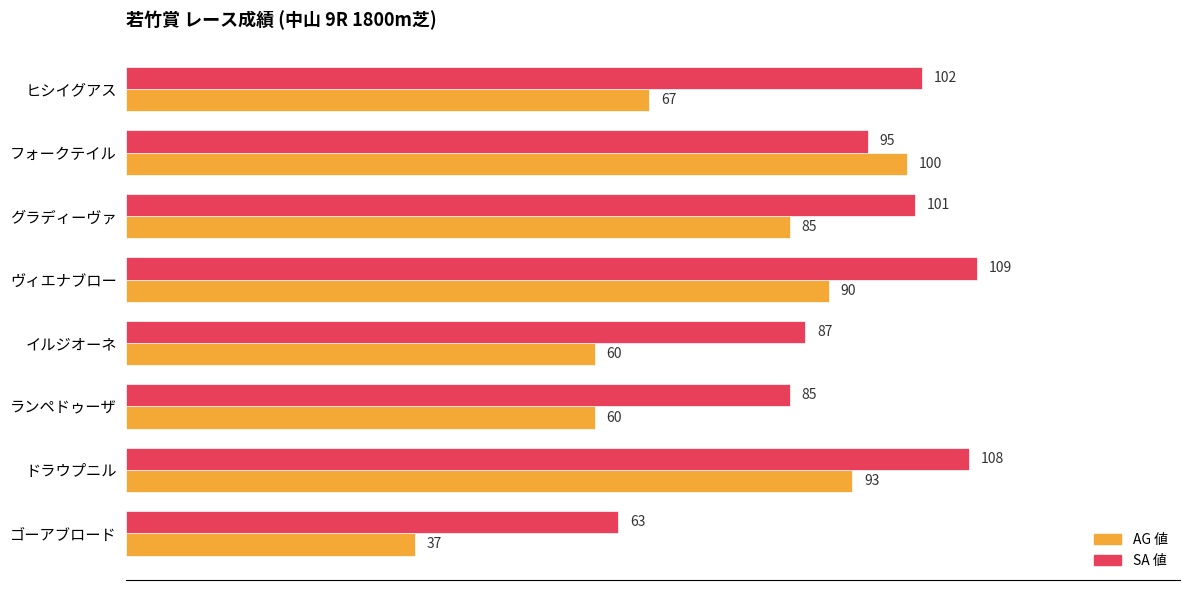

What is the total value across all series at ヒシイグアス?

169